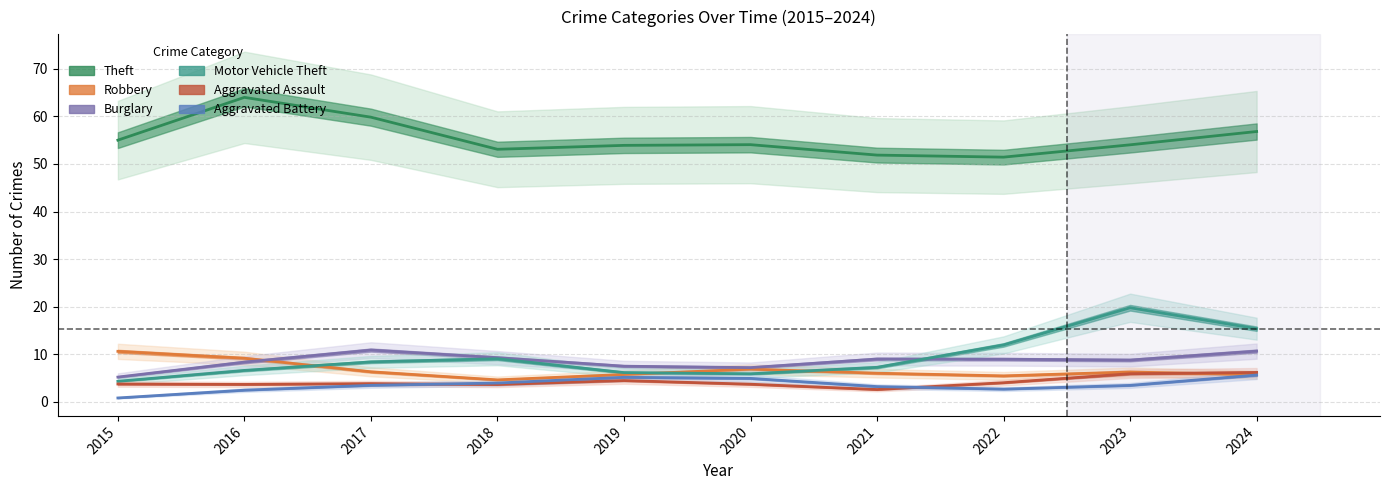

At which label does Motor Vehicle Theft first exceed 8?

2017